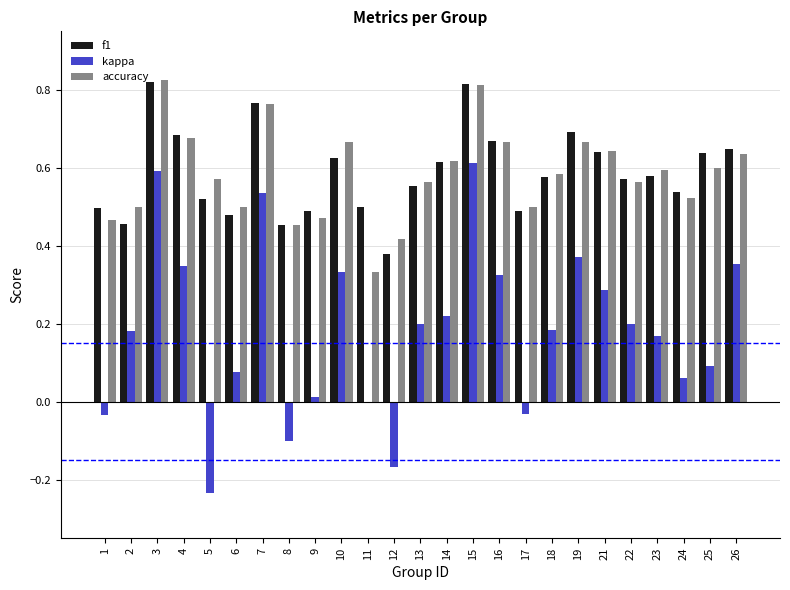

Which series has the largest range (max minus min)?

kappa